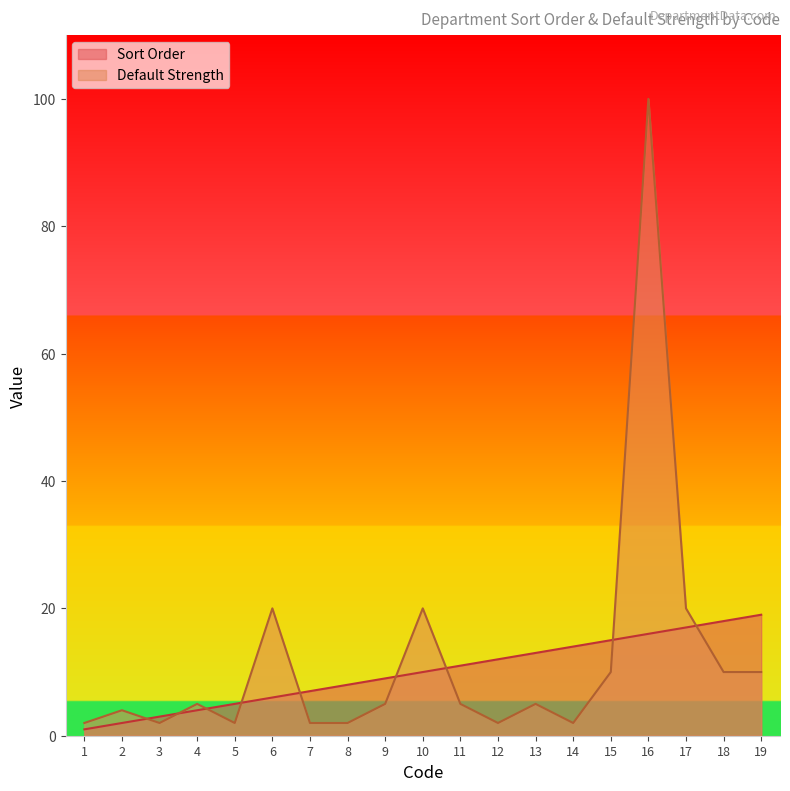

What is the minimum value for Default Strength?

2